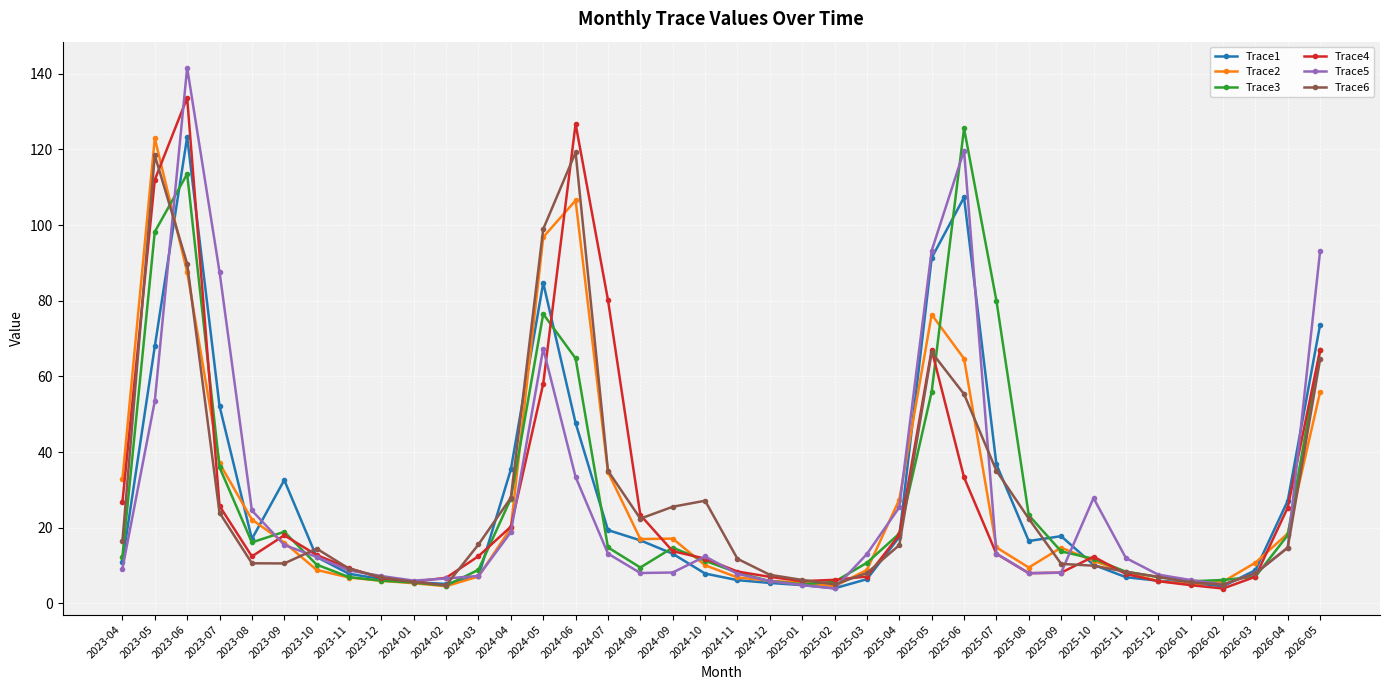

At which category does Trace1 reach its first local valley?

2023-08